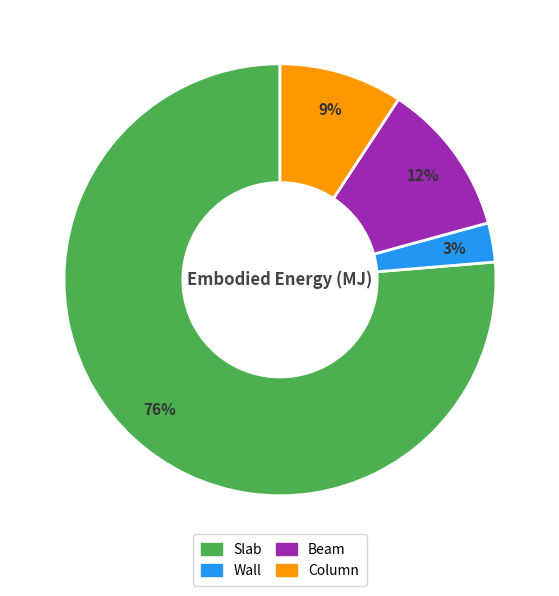

Count the number of slices in the pie.

4